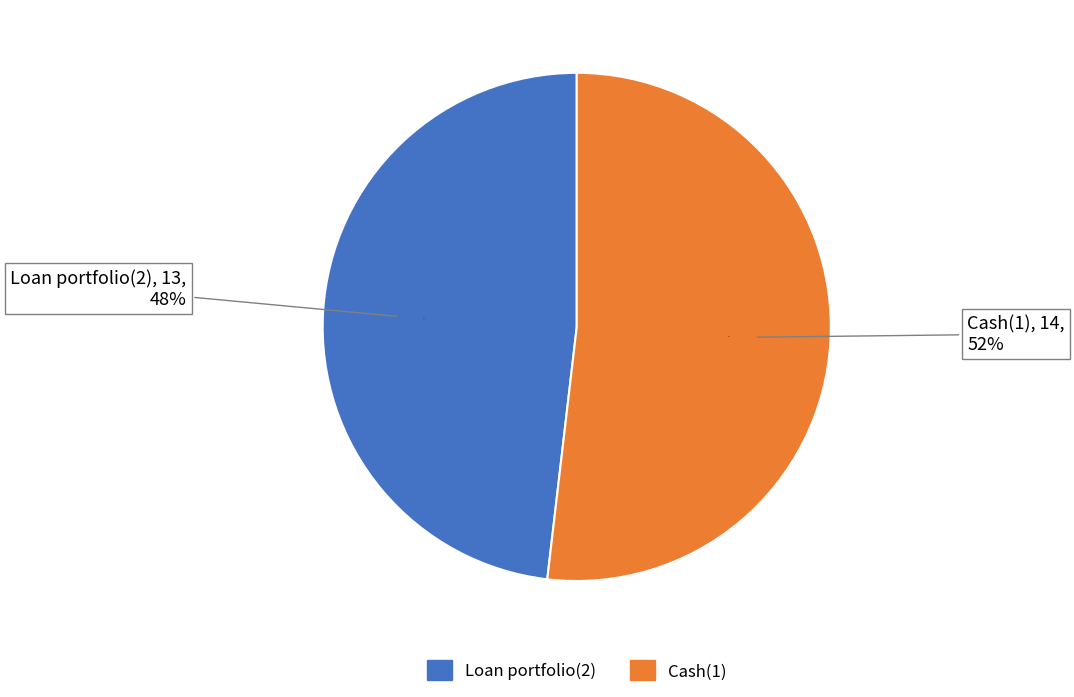

What percentage do Cash(1) and Loan portfolio(2) together represent?

100.0%